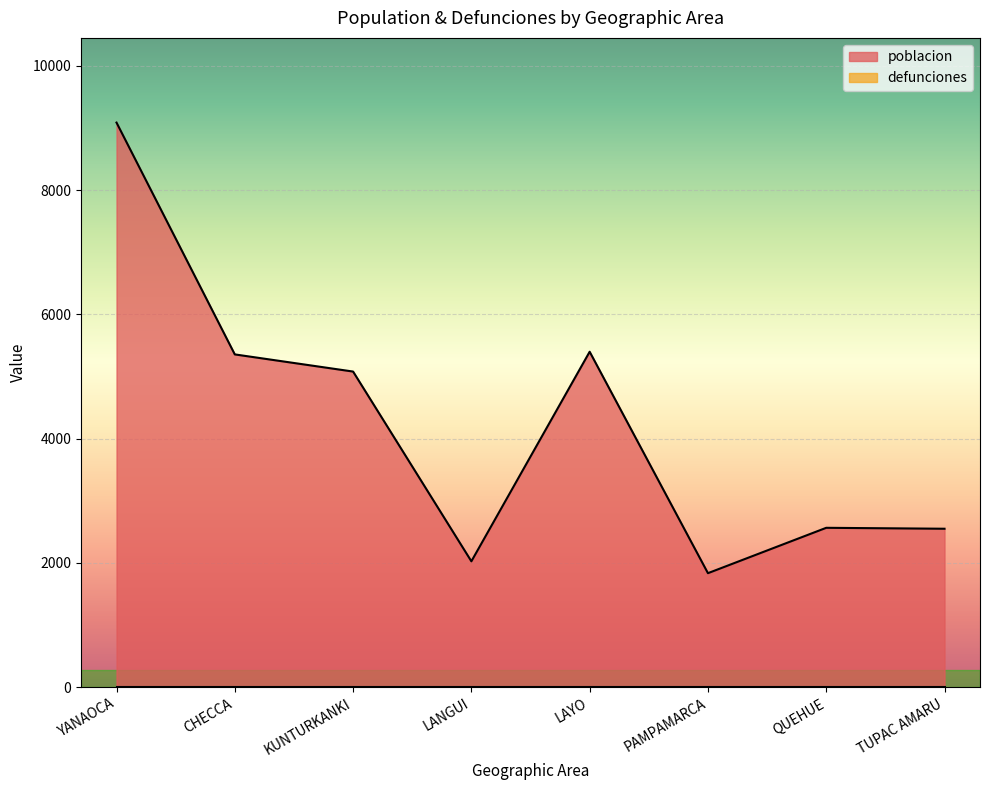

Where is the data nearest to the value 5460?

LAYO